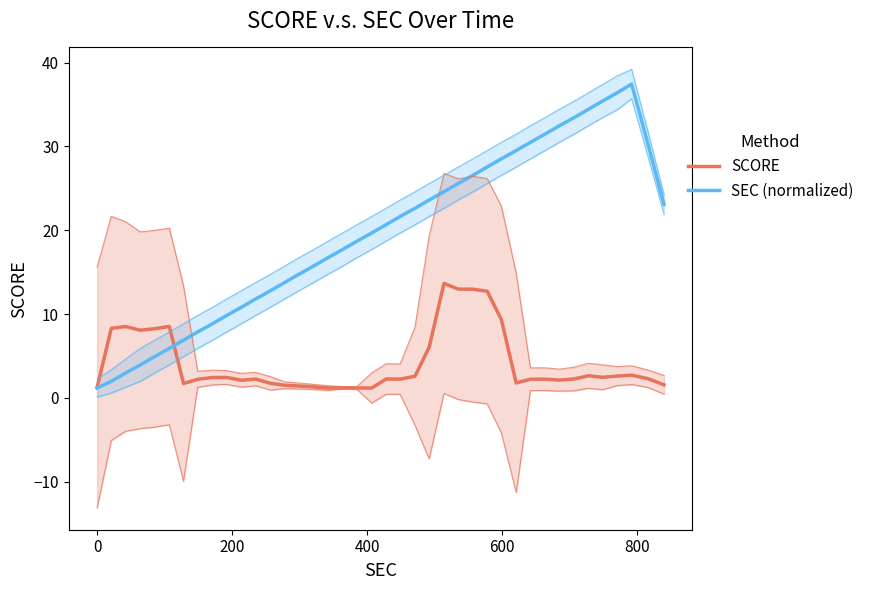

Reading left to right, what are all the values shown in this chart?

SCORE: 1.3	8.3	8.5	8.1	8.2	8.5	1.7	2.2	2.4	2.4	2.1	2.3	1.7	1.5	1.4	1.3	1.2	1.2	1.2	1.2	2.2	2.2	2.6	6.0	13.7	13.0	13.0	12.7	9.4	1.8	2.2	2.2	2.1	2.3	2.6	2.5	2.6	2.7	2.3	1.6
SEC (normalized): 1.2	2.0	3.0	3.9	4.9	5.9	6.9	7.9	8.9	9.8	10.8	11.8	12.8	13.8	14.8	15.7	16.7	17.7	18.7	19.7	20.7	21.6	22.6	23.6	24.6	25.6	26.6	27.5	28.5	29.5	30.5	31.5	32.5	33.4	34.4	35.4	36.4	37.4	30.4	23.1